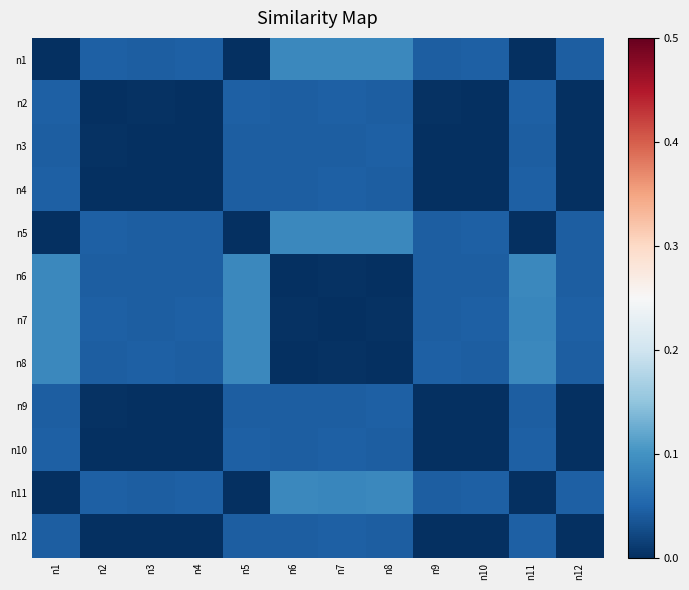

At how many categories does at least one series exceed 0?

12